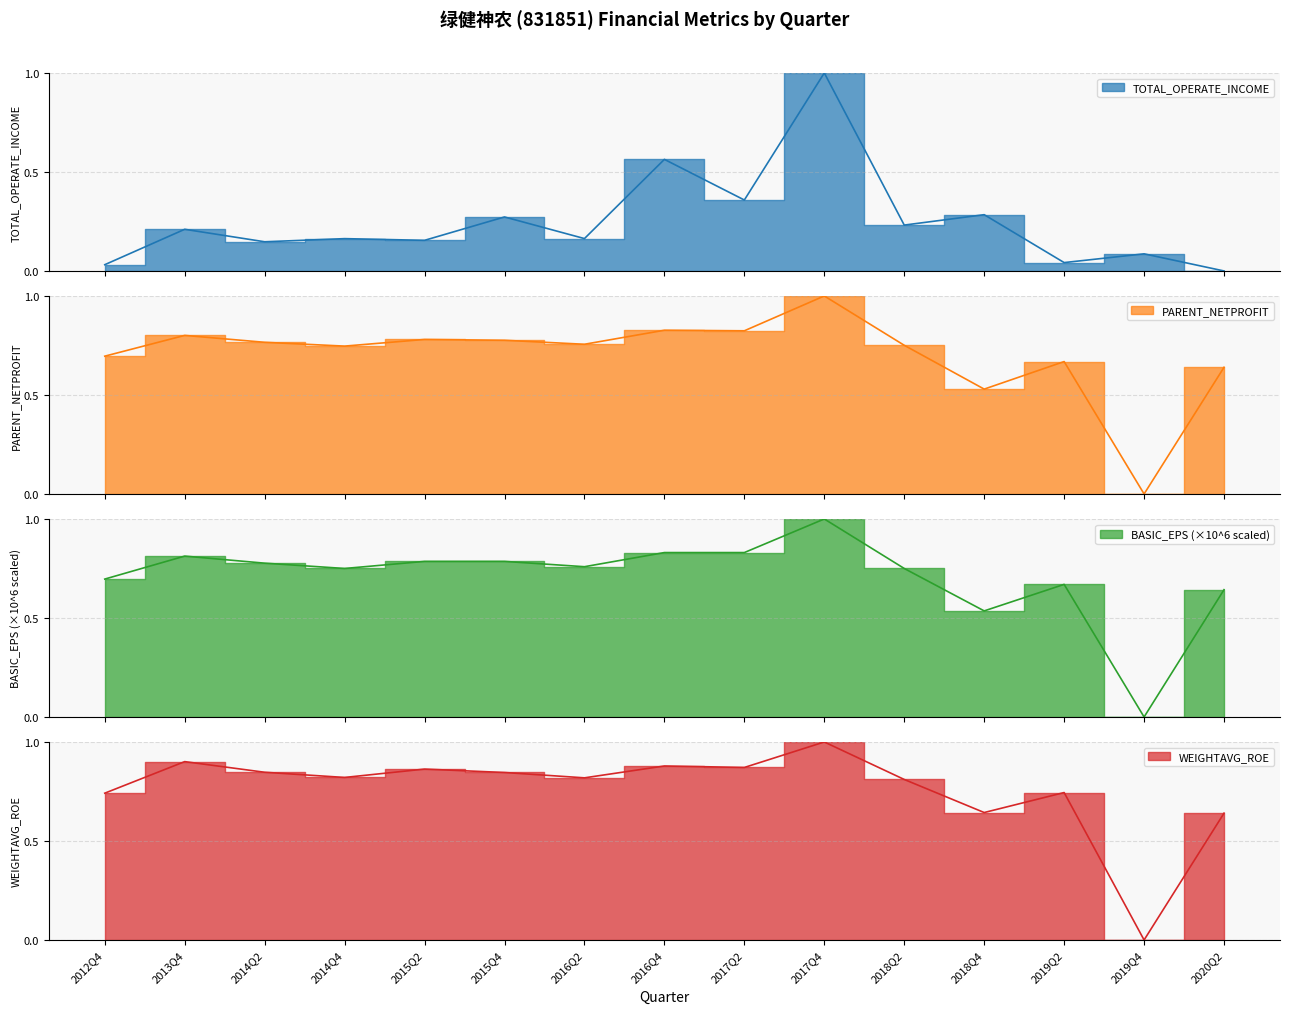

What is the difference between the WEIGHTAVG_ROE values at 2013Q4 and 2014Q4?

0.1